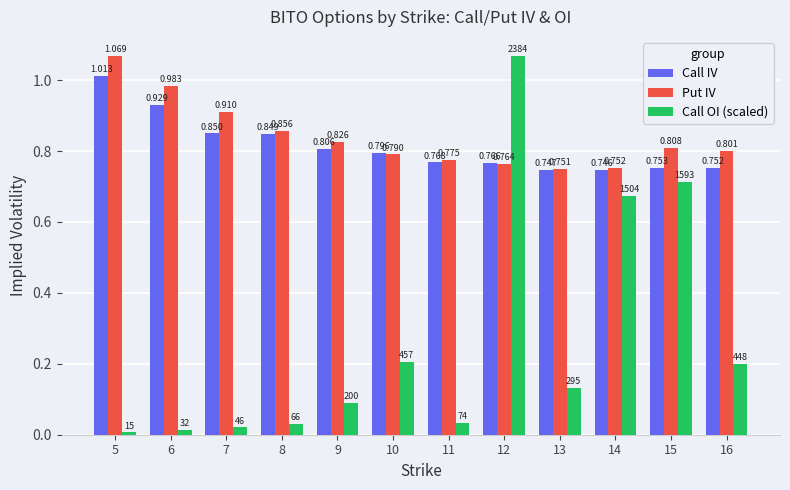

At how many categories does at least one series exceed 0?

12